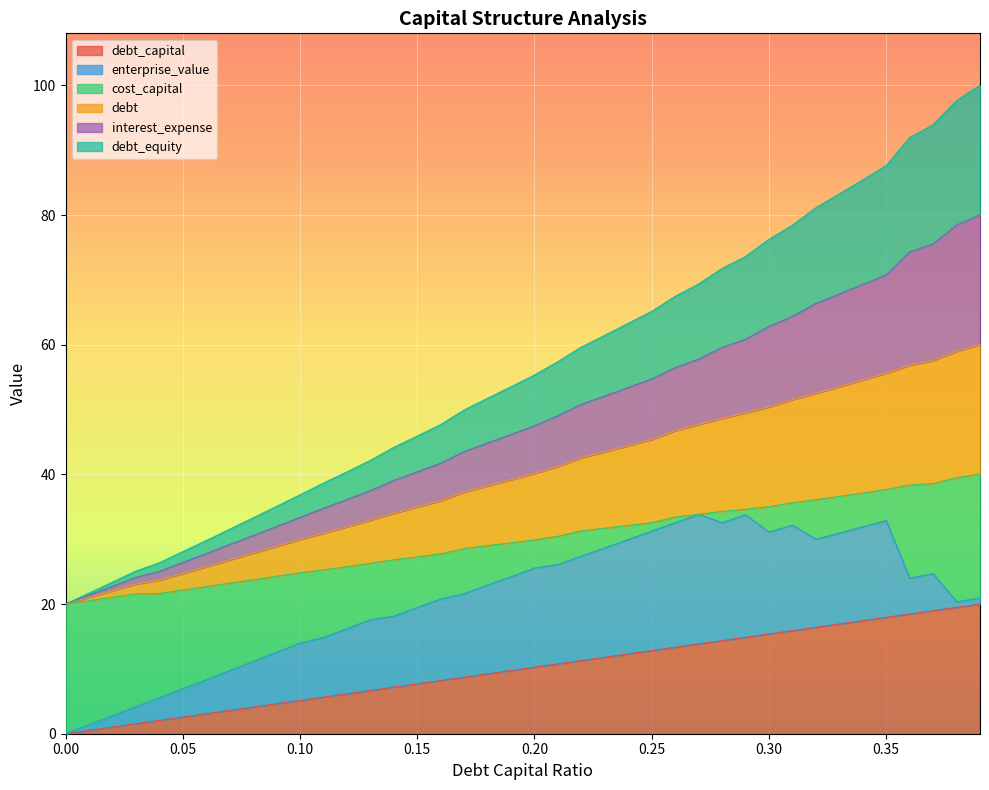

How many lines are shown in the chart?

6